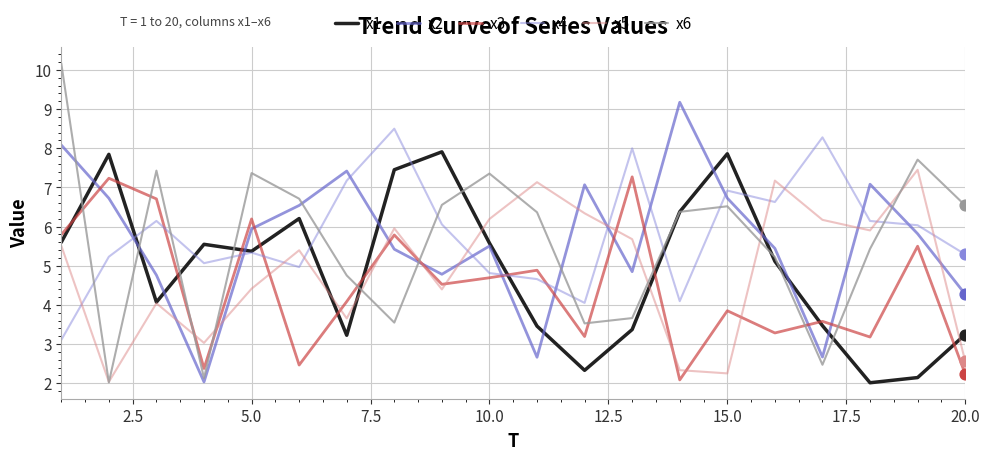

Which series has the widest spread of values?

x6